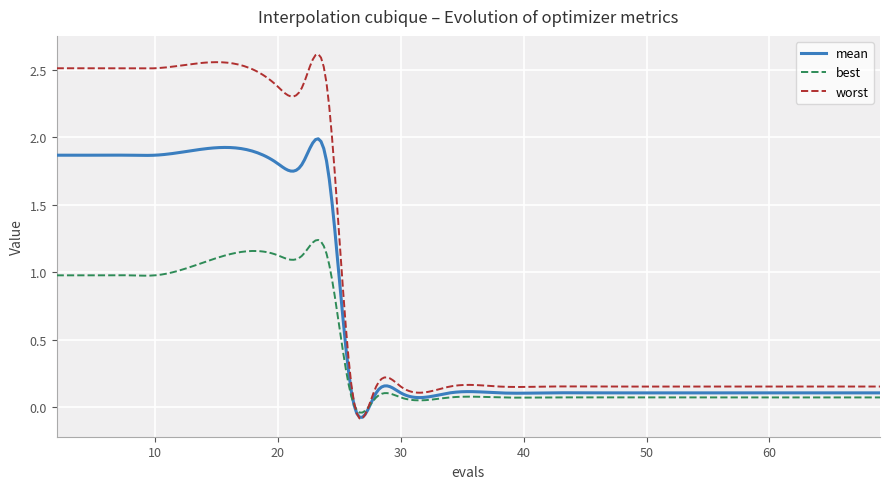

Rank the series by their average value, from lowest to highest.

best, mean, worst